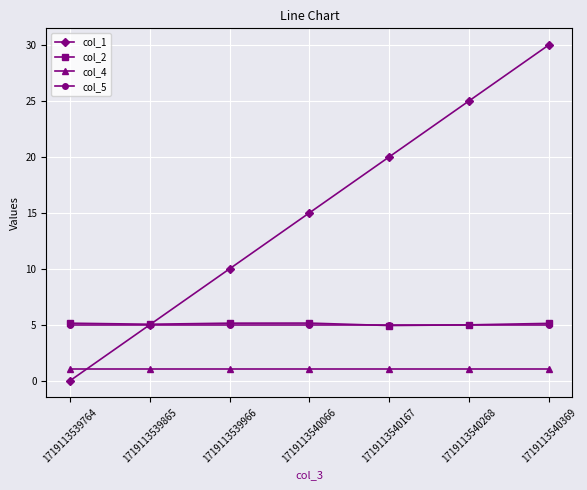

The col_5 series shows 2.8 at 1719113539865. True or false?

False